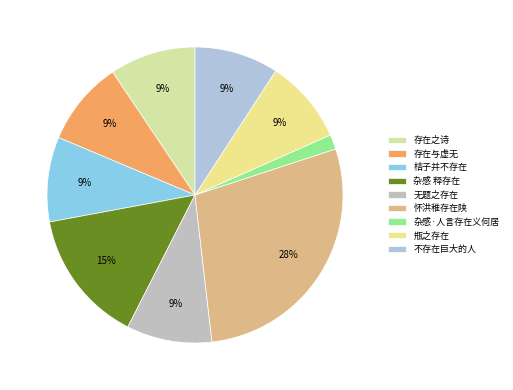

The 存在之诗 slice represents 1% of the pie. True or false?

False